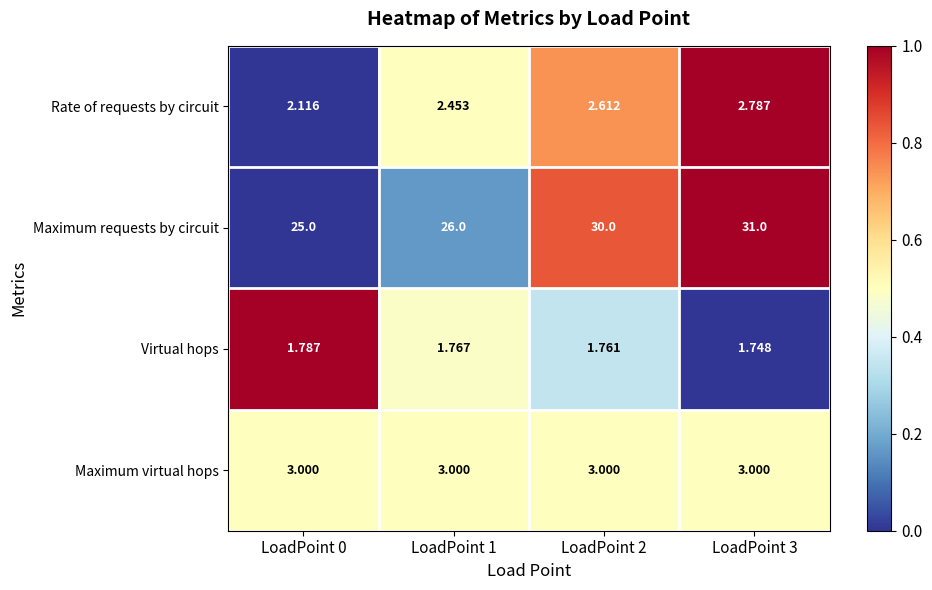

Which series has the widest spread of values?

Maximum requests by circuit